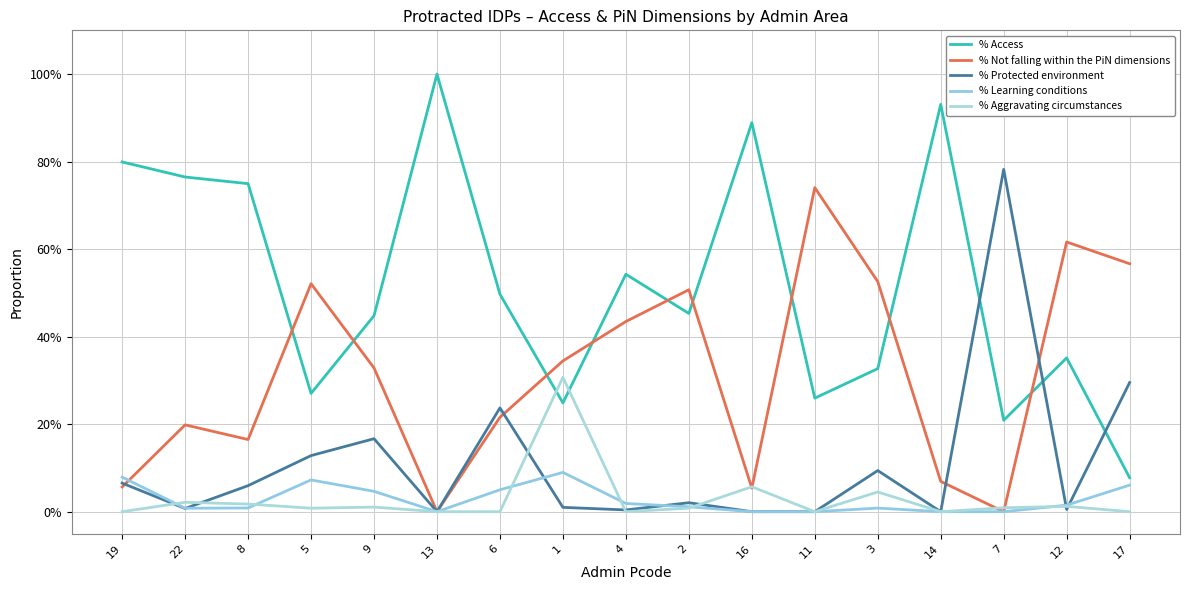

What are all the series names shown in the legend?

% Access, % Not falling within the PiN dimensions, % Protected environment, % Learning conditions, % Aggravating circumstances